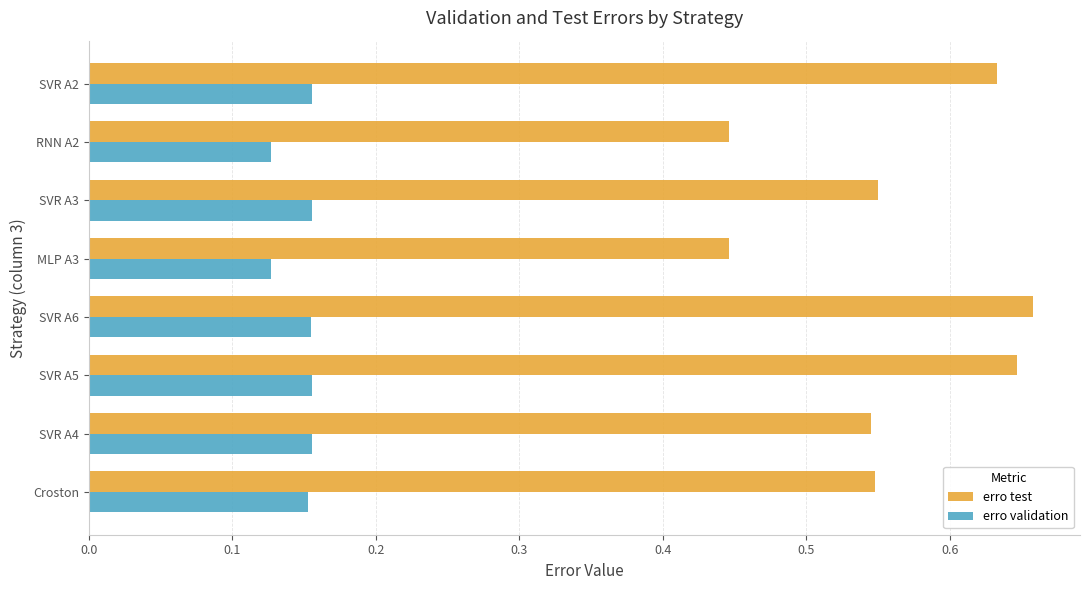

Which series changed the most between SVR A4 and SVR A2?

erro test